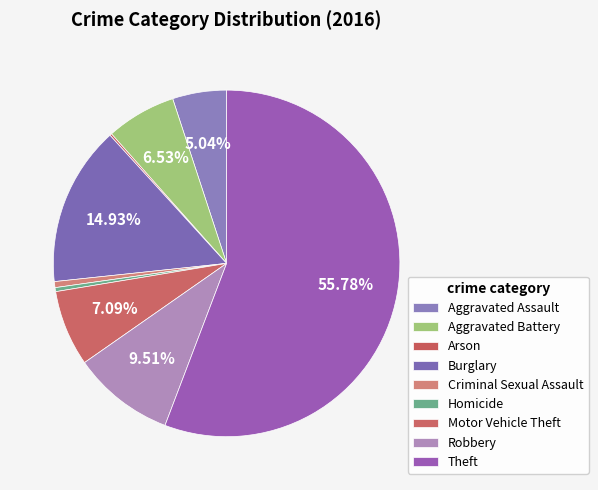

What is the smallest slice in the pie chart?

Arson